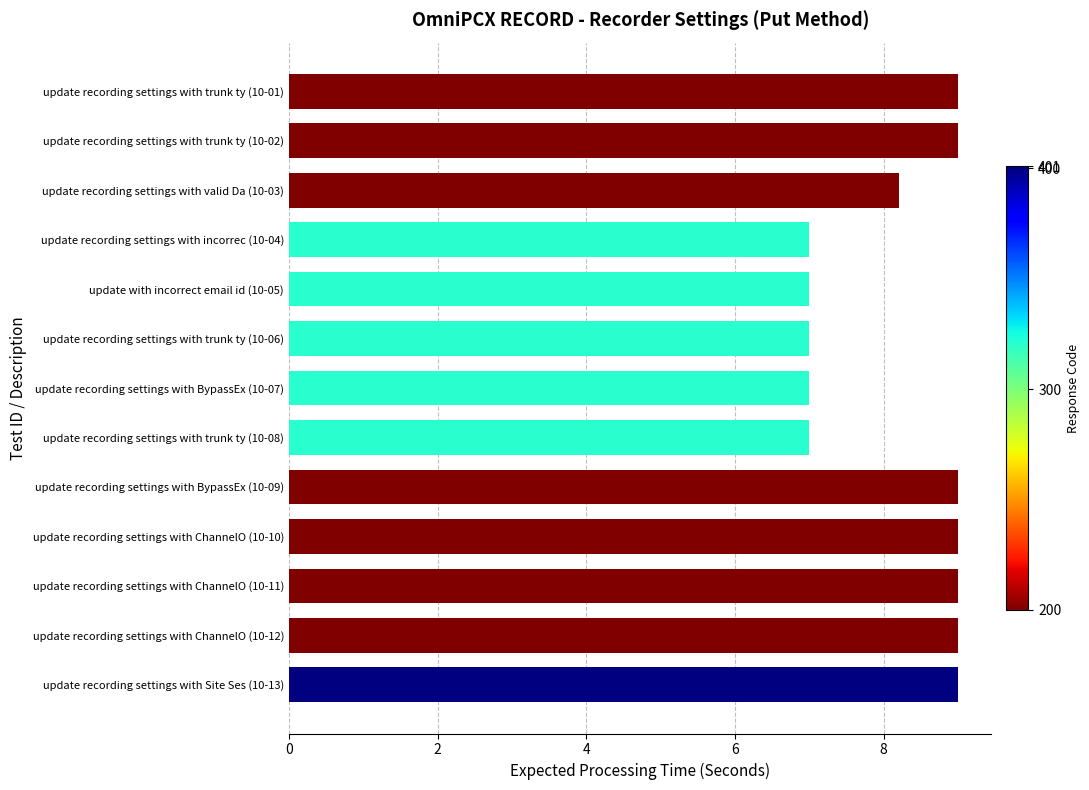

What is the sum of the values at update recording settings with BypassEx (10-07) and update recording settings with valid Da (10-03)?

15.2